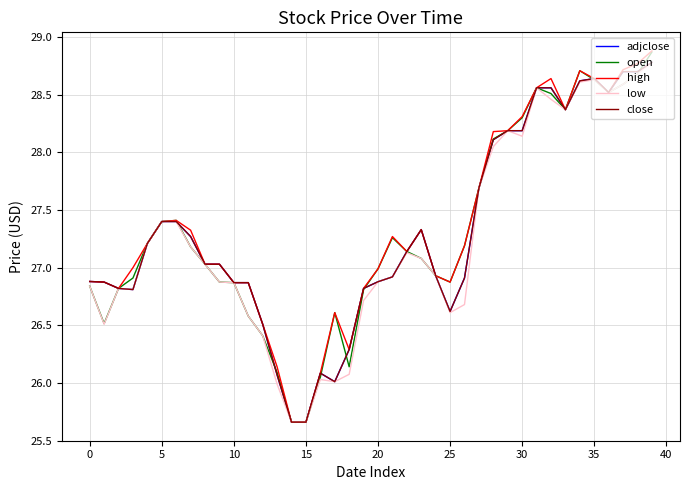

Is this an area chart (filled region under the line)?

No